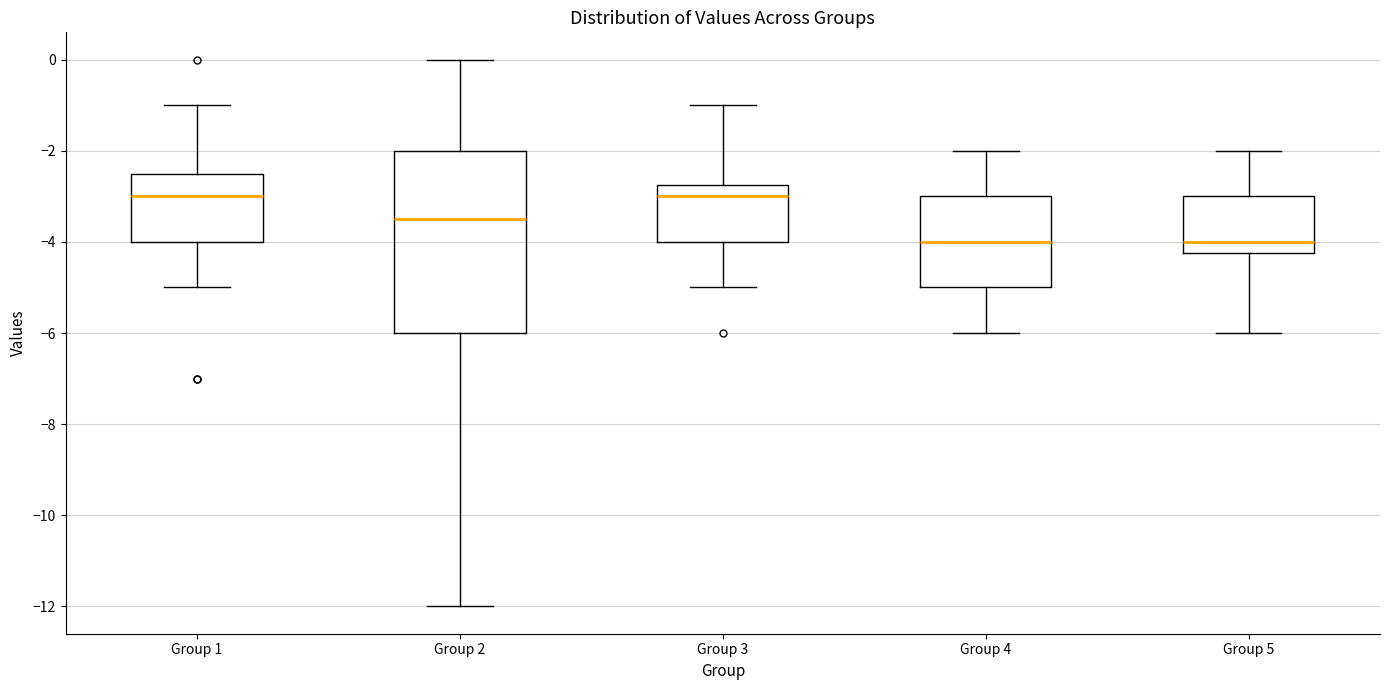

Reading left to right, transcribe this box plot: for each box, give where its median line is, the range the box spans, and where its two whiskers end, as read against the y-axis. The values are not printed on the chart, so give them approximately, as read against the axis.

Group 1: median -3.0, box -4.0 to -2.4, whiskers -5.0 to -1.0
Group 2: median -3.4, box -6.0 to -2.0, whiskers -12.0 to 0.0
Group 3: median -3.0, box -4.0 to -2.8, whiskers -5.0 to -1.0
Group 4: median -4.0, box -5.0 to -3.0, whiskers -6.0 to -2.0
Group 5: median -4.0, box -4.2 to -3.0, whiskers -6.0 to -2.0